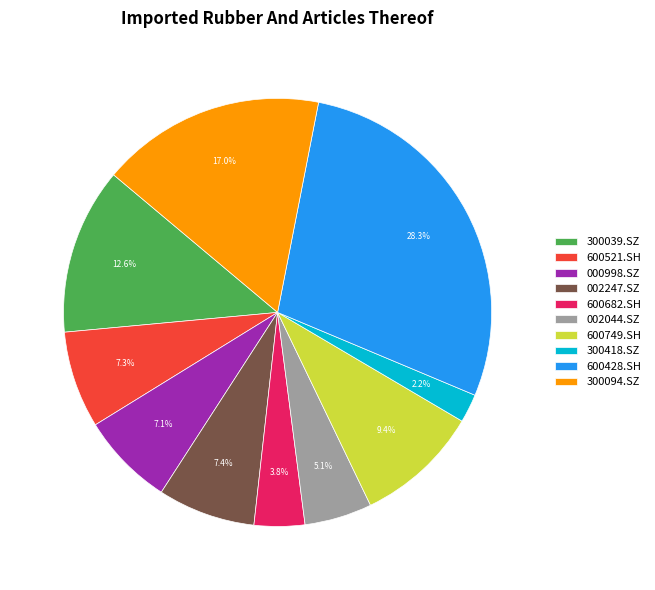

Approximately how many times larger is the value at 002247.SZ compared to 600749.SH?

0.8